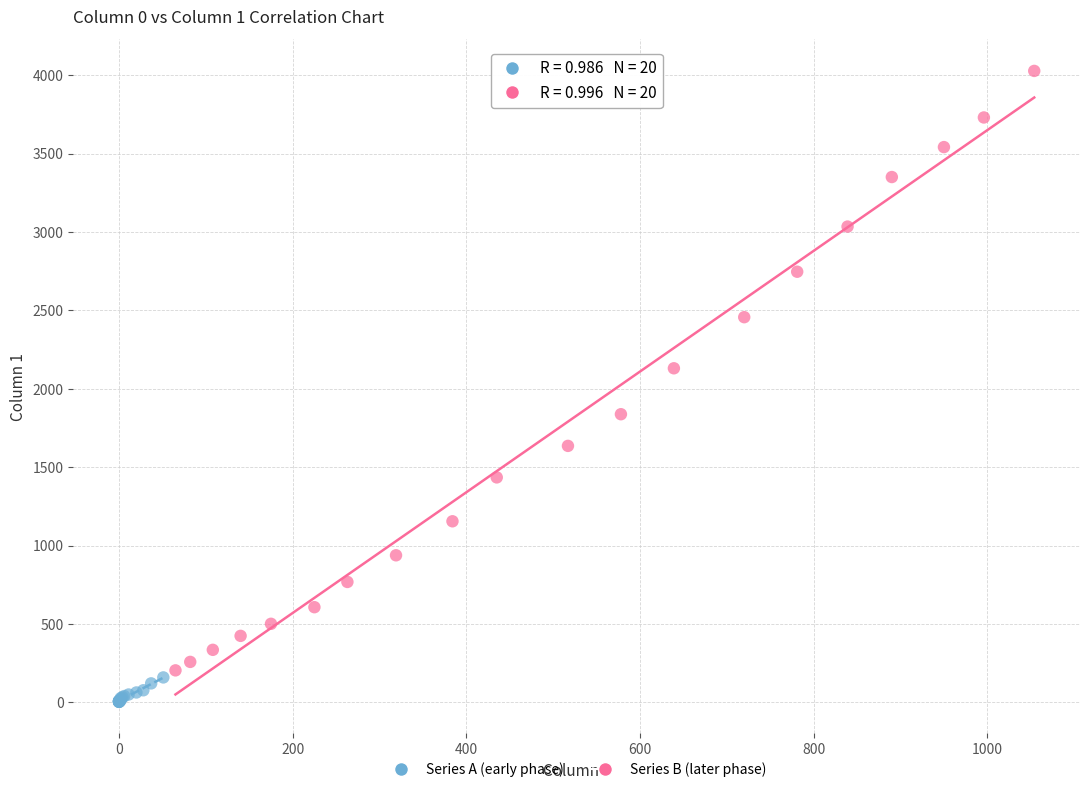

Which series reaches the maximum Y coordinate?

Series B (later phase)